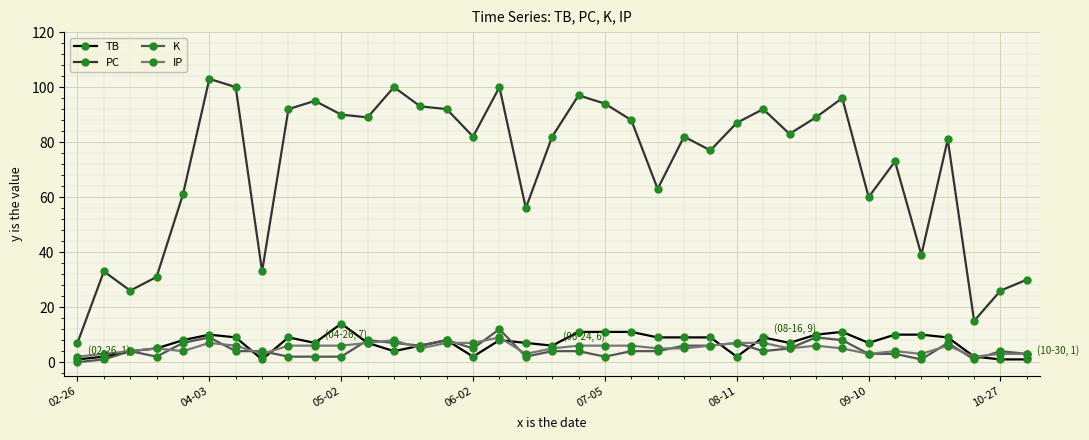

What is the average value of the TB series?

7